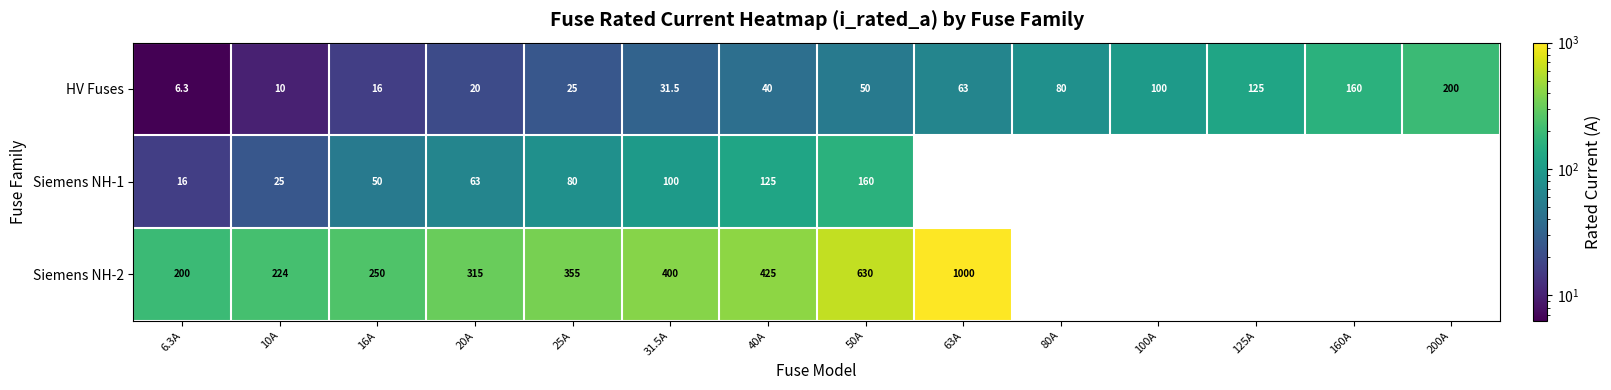

How many data points in HV Fuses are less than 50?

7